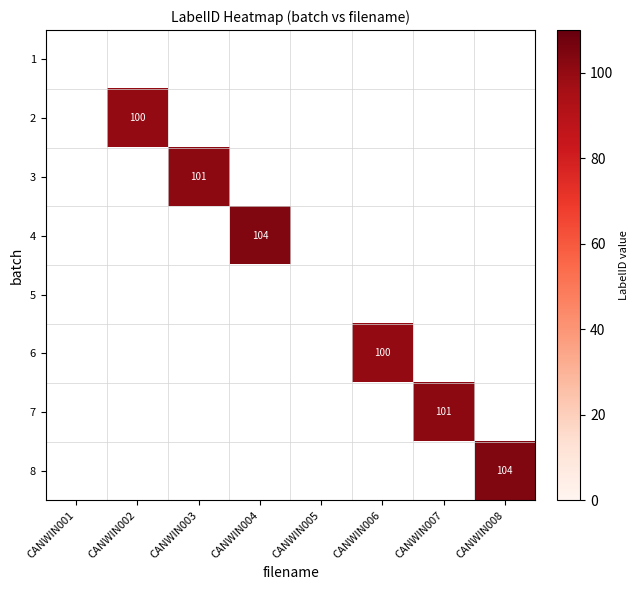

Is it true that 6 equals 100 at CANWIN006?

True